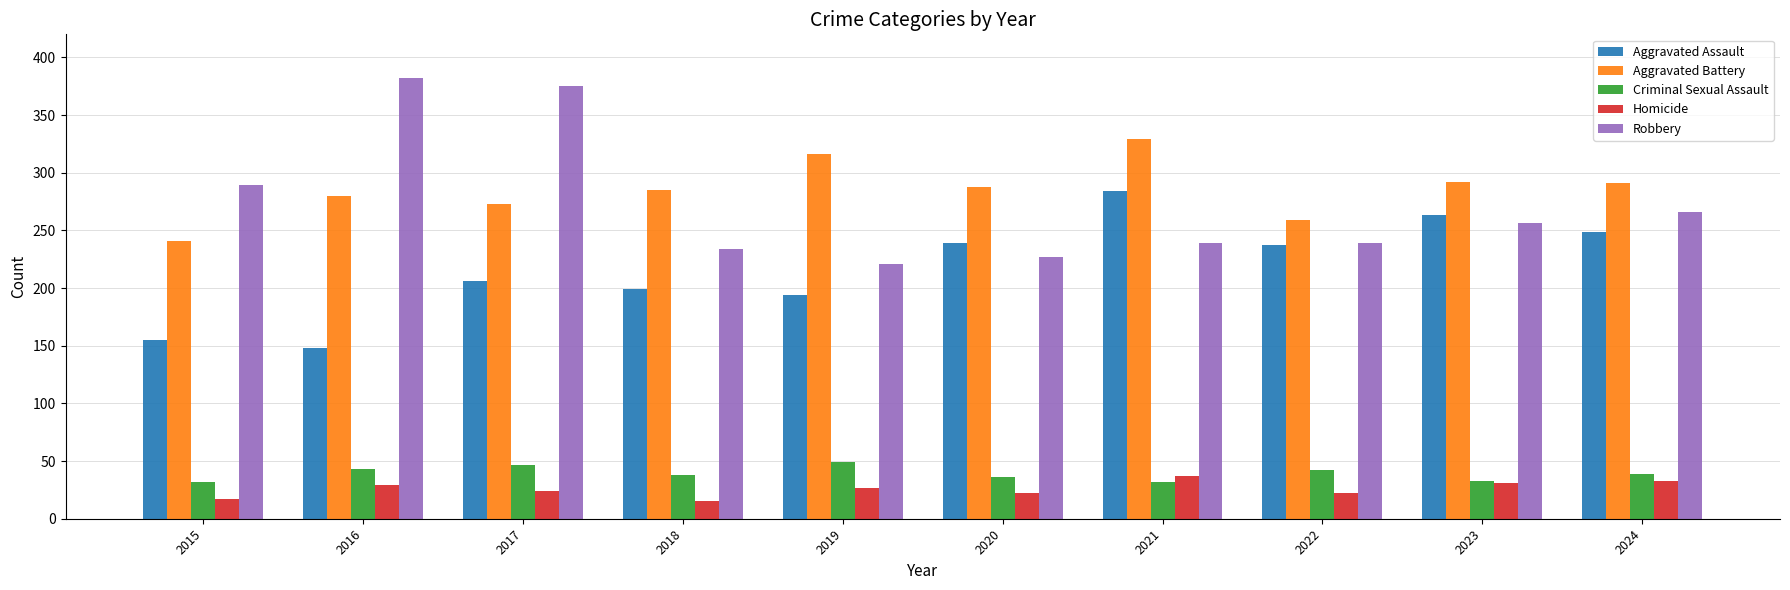

What are all the series names shown in the legend?

Aggravated Assault, Aggravated Battery, Criminal Sexual Assault, Homicide, Robbery